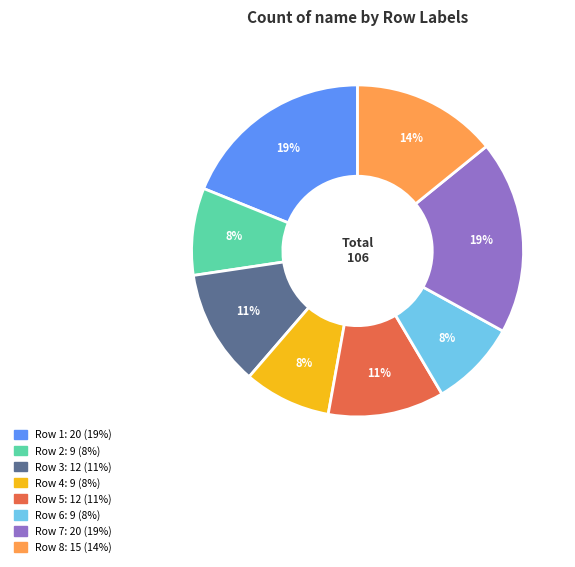

To the nearest percent, what is the average slice percentage?

12%